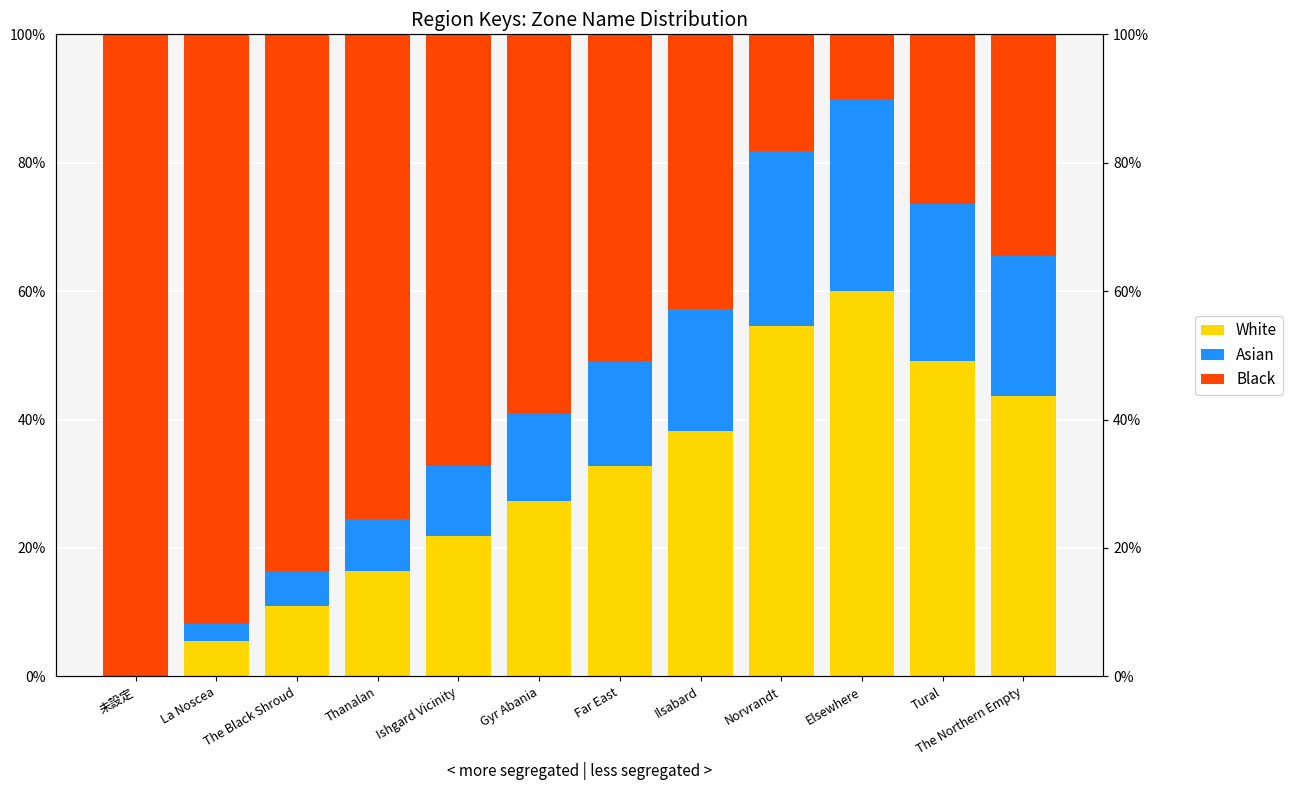

Rank the series by their maximum value, from lowest to highest.

Asian, White, Black